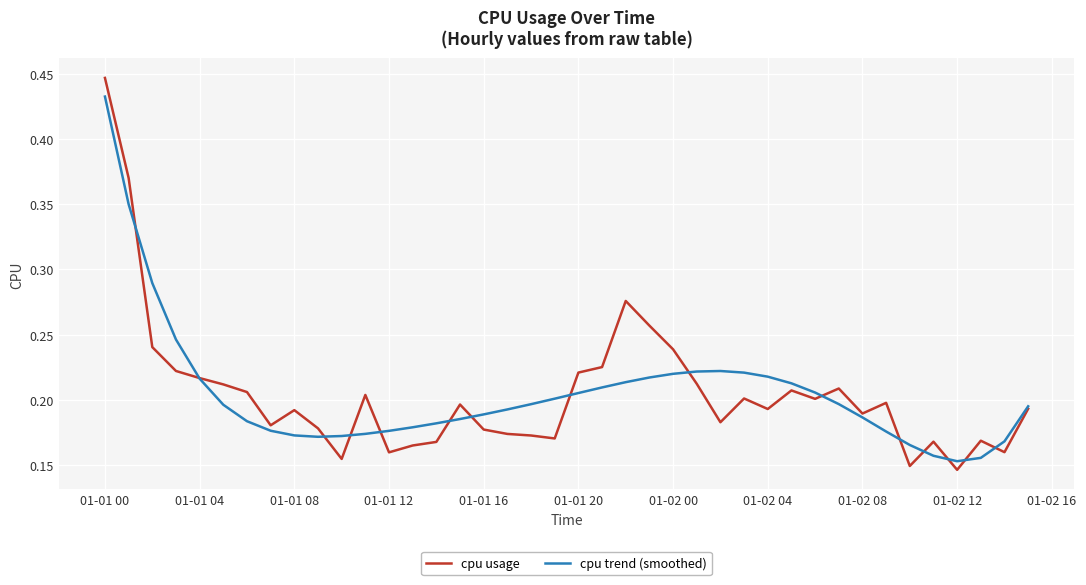

Which series has the widest spread of values?

cpu usage